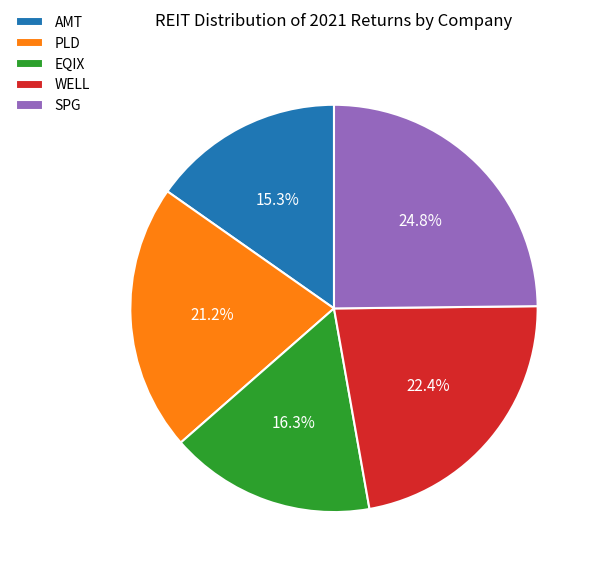

Count the number of slices in the pie.

5